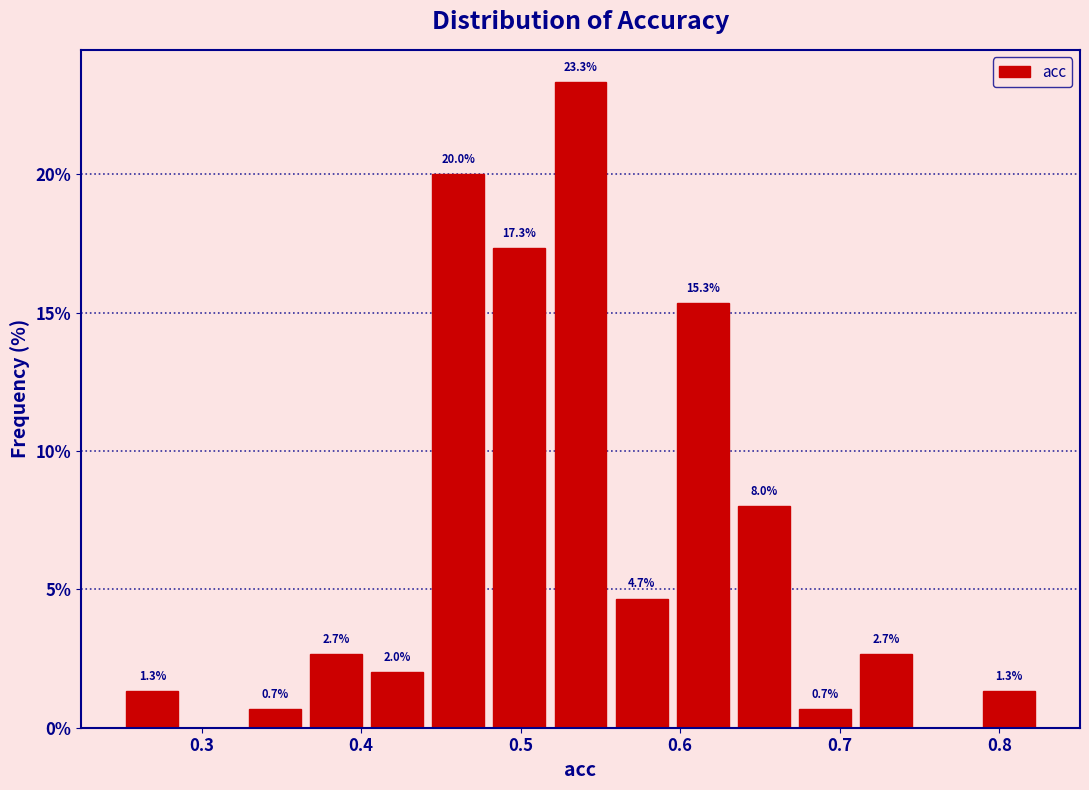

Read against the x-axis, roughly where is the centre of the tallest bar?

0.54